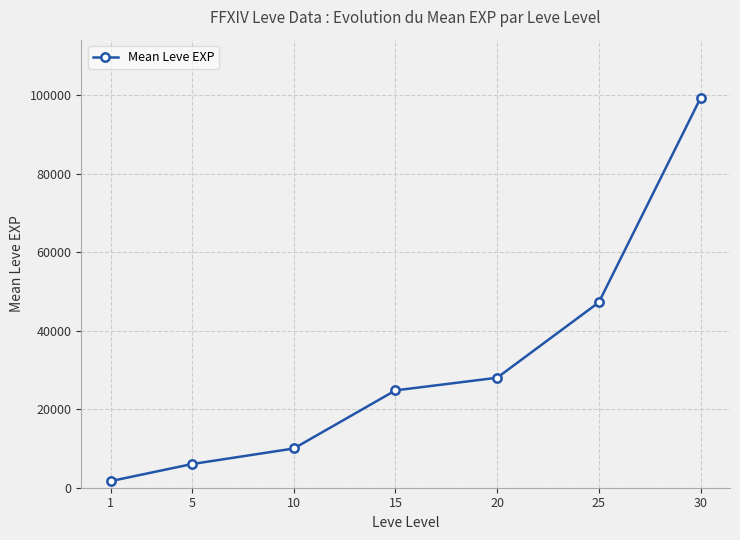

Which category has the highest value across all series?

30